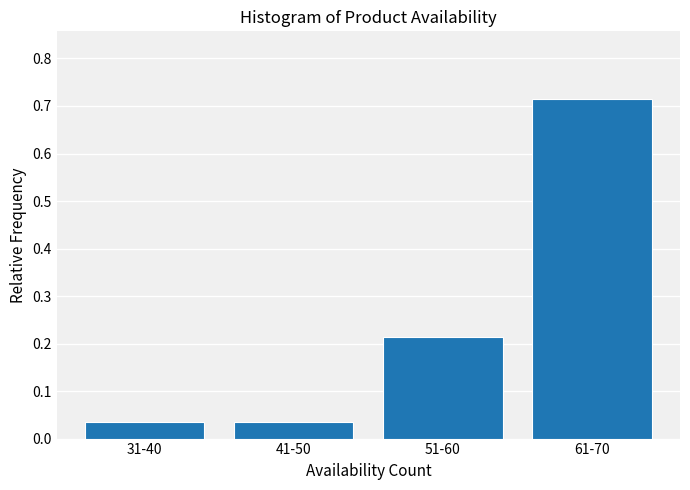

What is the difference between the values at 51-60 and 61-70?

0.5